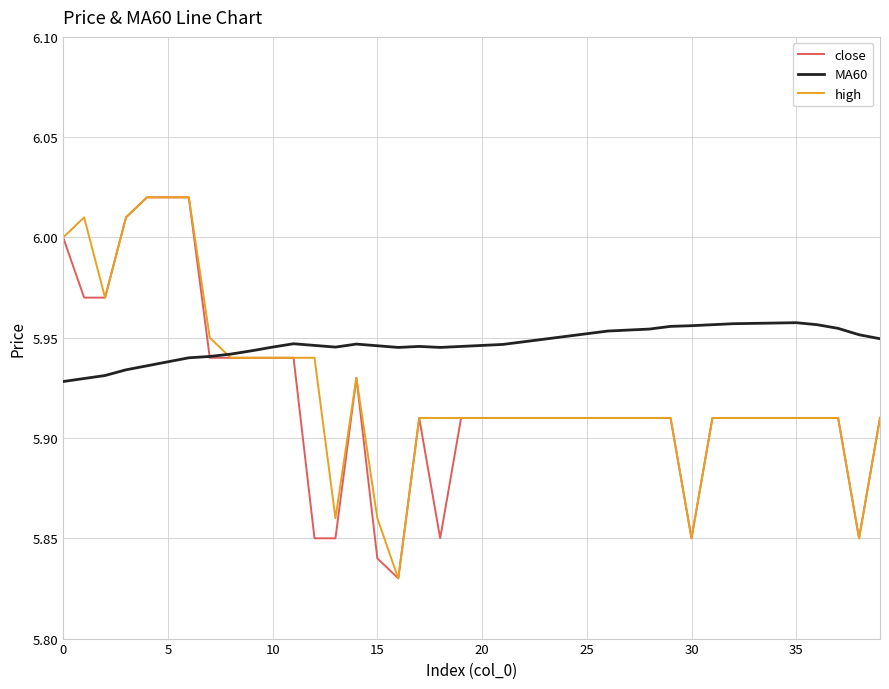

What is the maximum value for MA60?

6.0